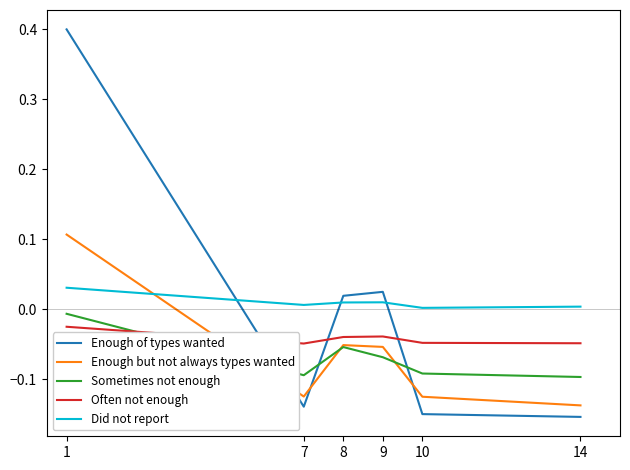

After their last crossing, which series has the higher values: Often not enough or Enough of types wanted?

Often not enough